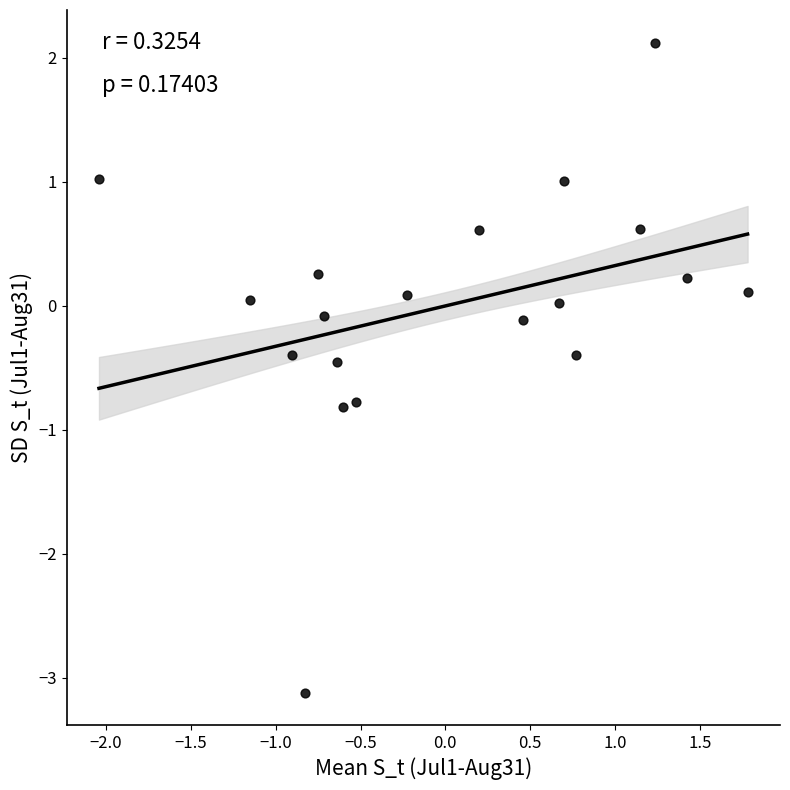

What is the range of Y values (max minus min)?

5.2